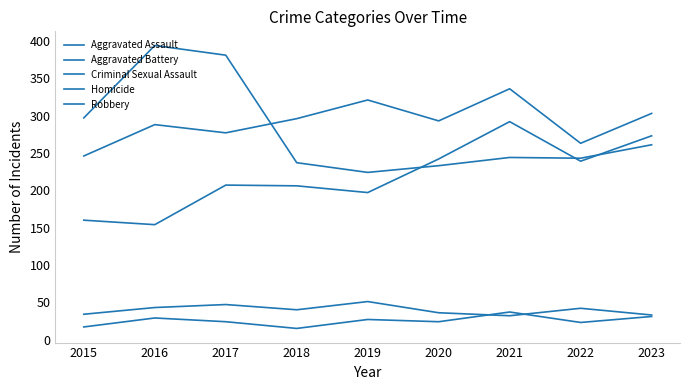

What is the value of the Homicide point at the 6th from the left?

24